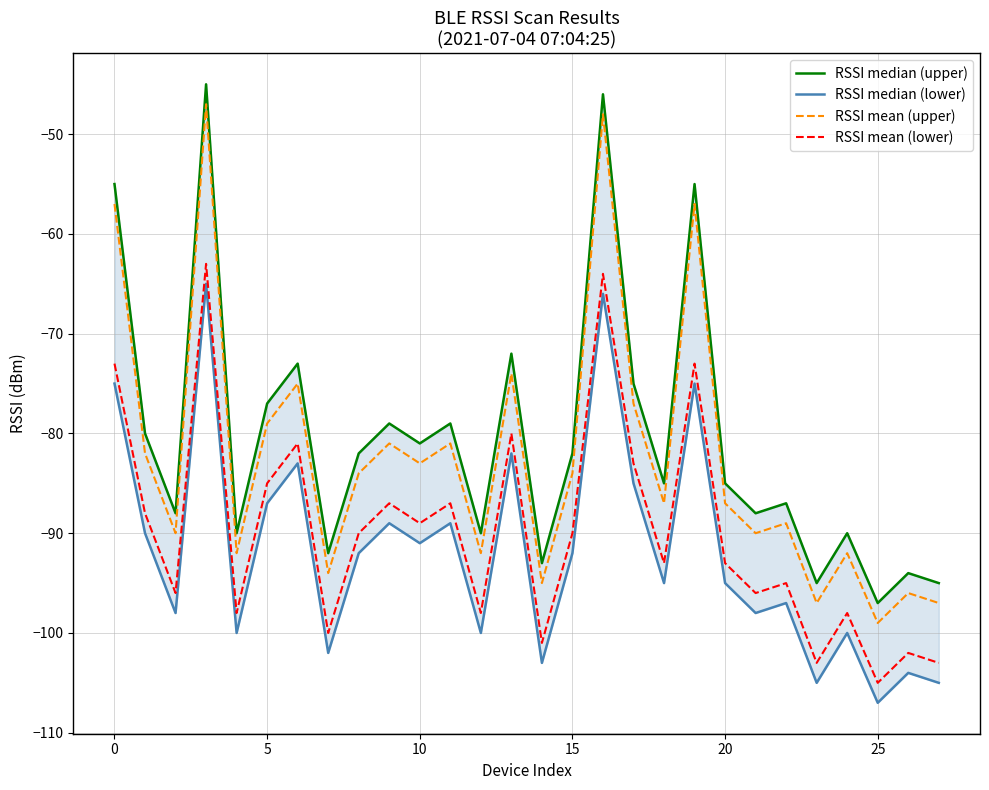

Does the chart display data point markers on the line(s)?

No